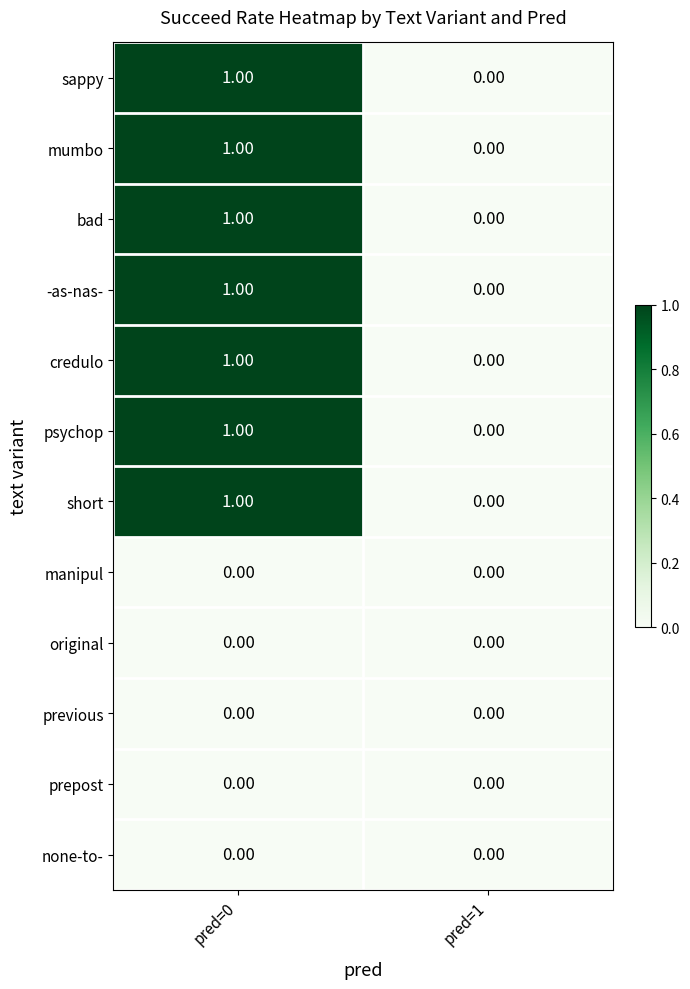

Is the value of -as-nas- at pred=0 greater than the value of prepost at pred=0?

Yes